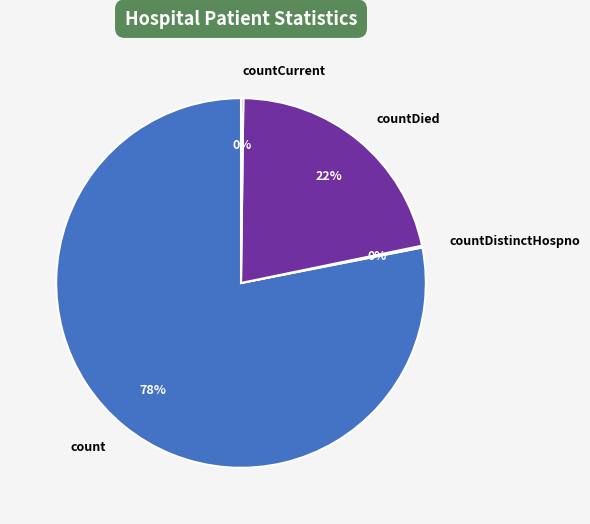

Combined, do countDied and count account for over 50%?

Yes